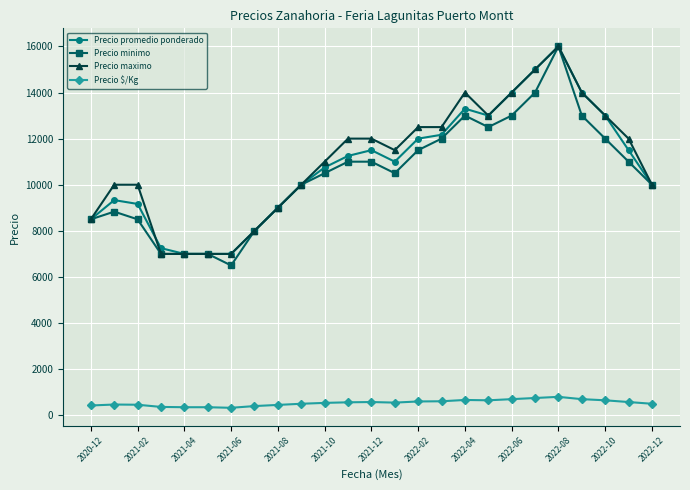

What is the value of the Precio promedio ponderado point at the 6th from the left?

7000